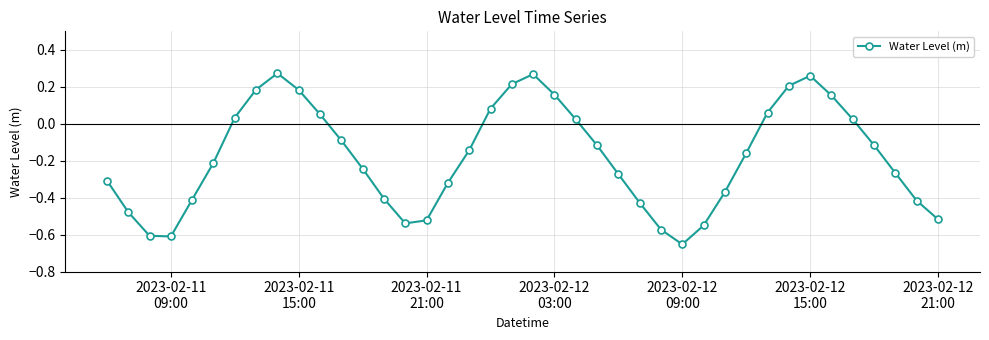

What is the sum of all values?

-7.2